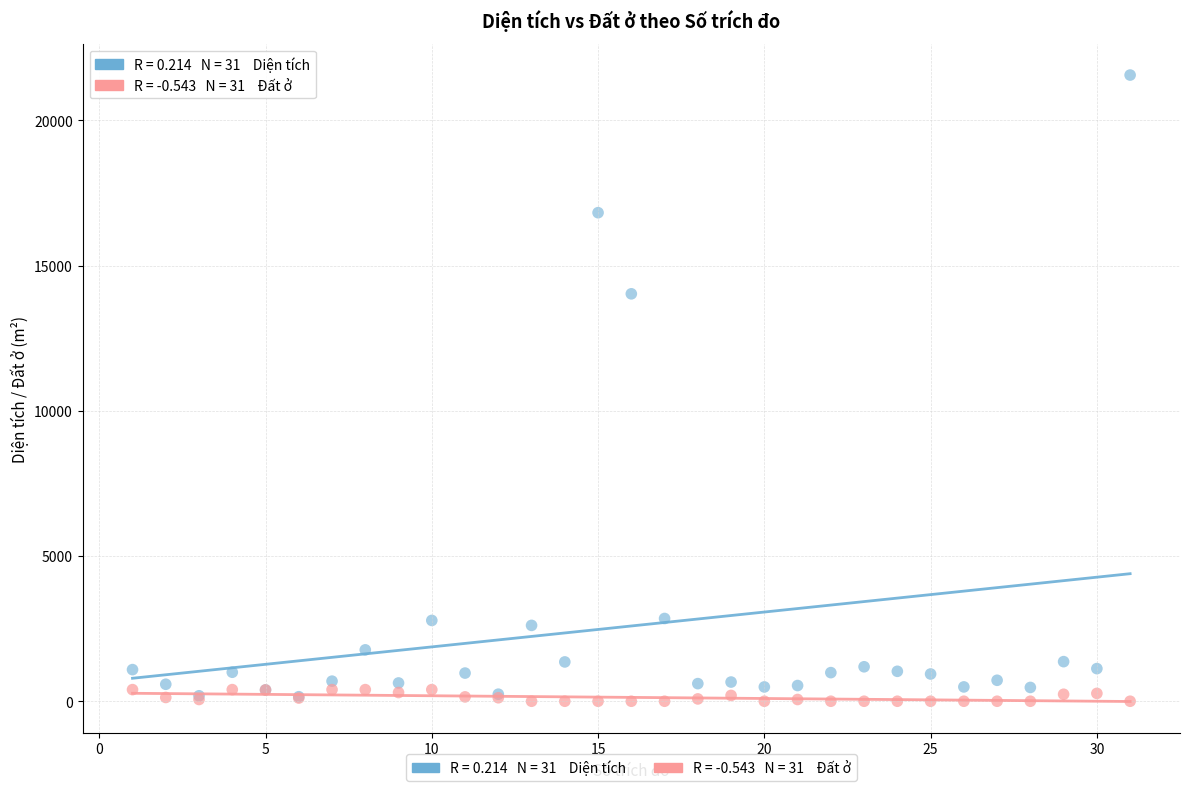

Across all series, what Y value is closest to 10780?

14028.2